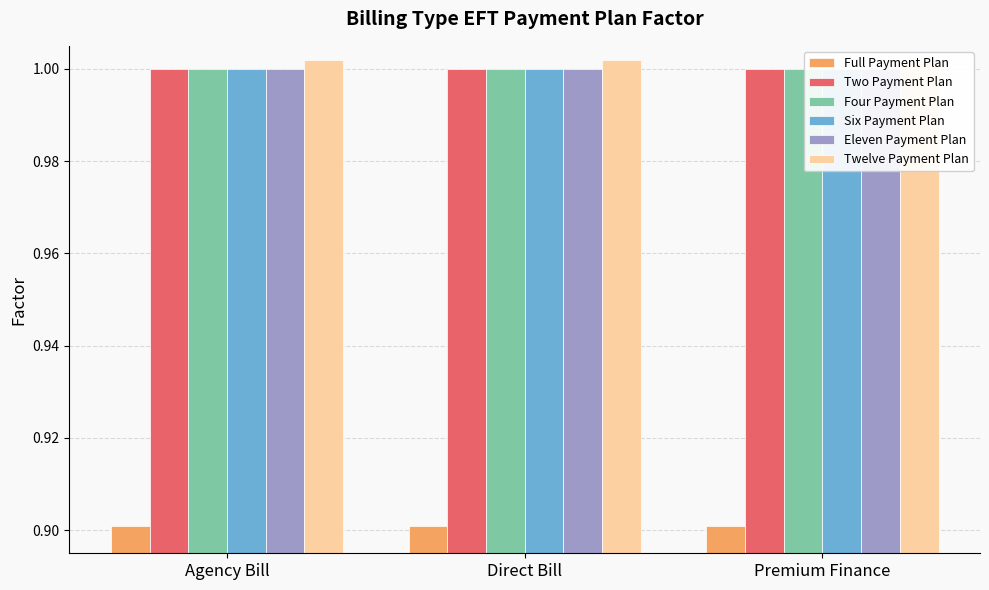

Is the value of Four Payment Plan at Direct Bill greater than the value of Eleven Payment Plan at Premium Finance?

No